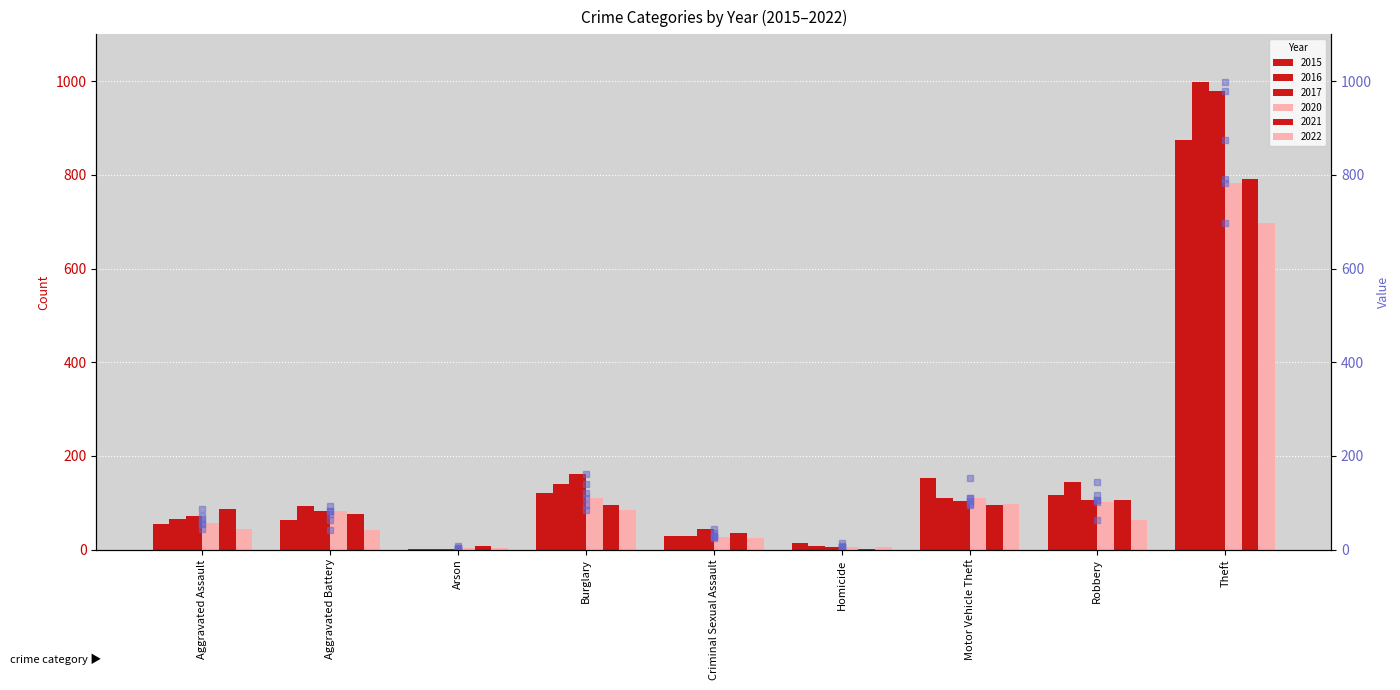

List the series in order of their peak value, lowest first.

2022 (rank), 2020 (rank), 2021 (rank), 2015 (rank), 2017 (rank), 2016 (rank)